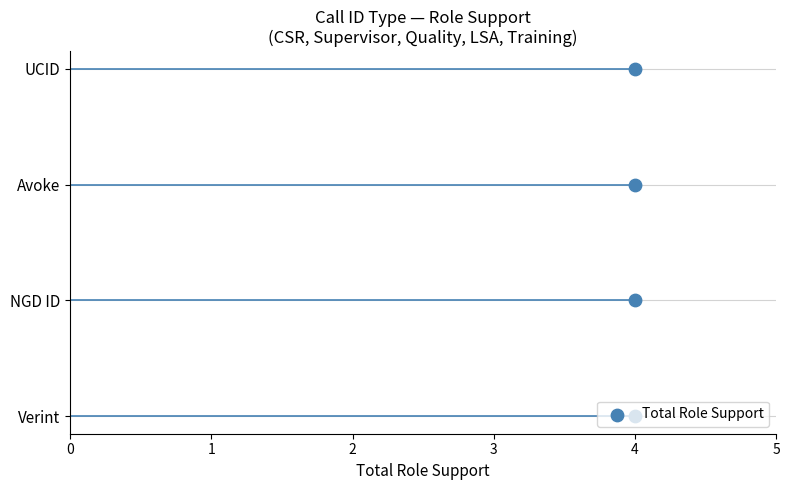

Between 0 and 3, which is larger?

3